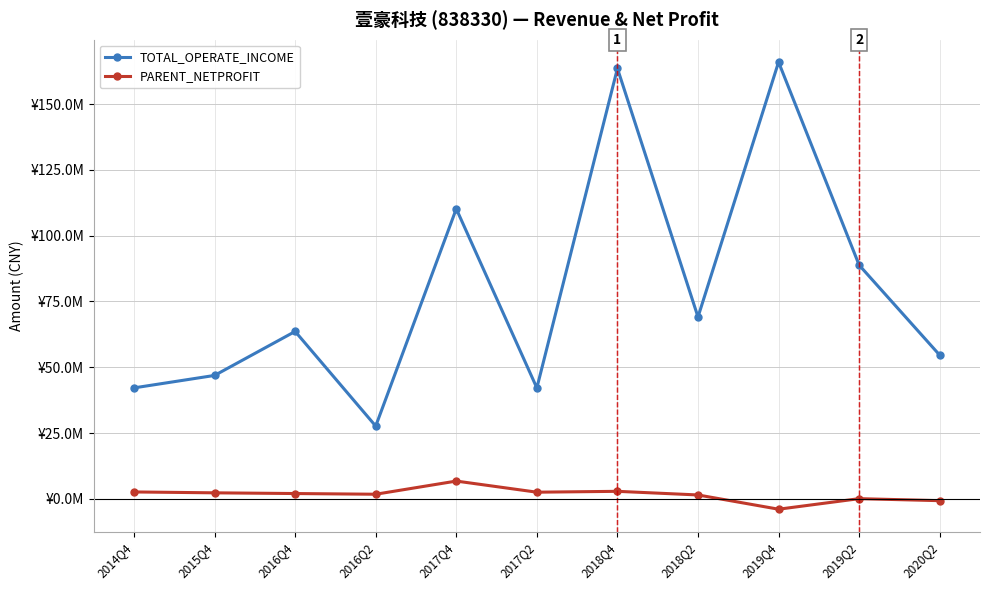

The value of TOTAL_OPERATE_INCOME at 2020Q2 is 75762784.0. True or false?

False